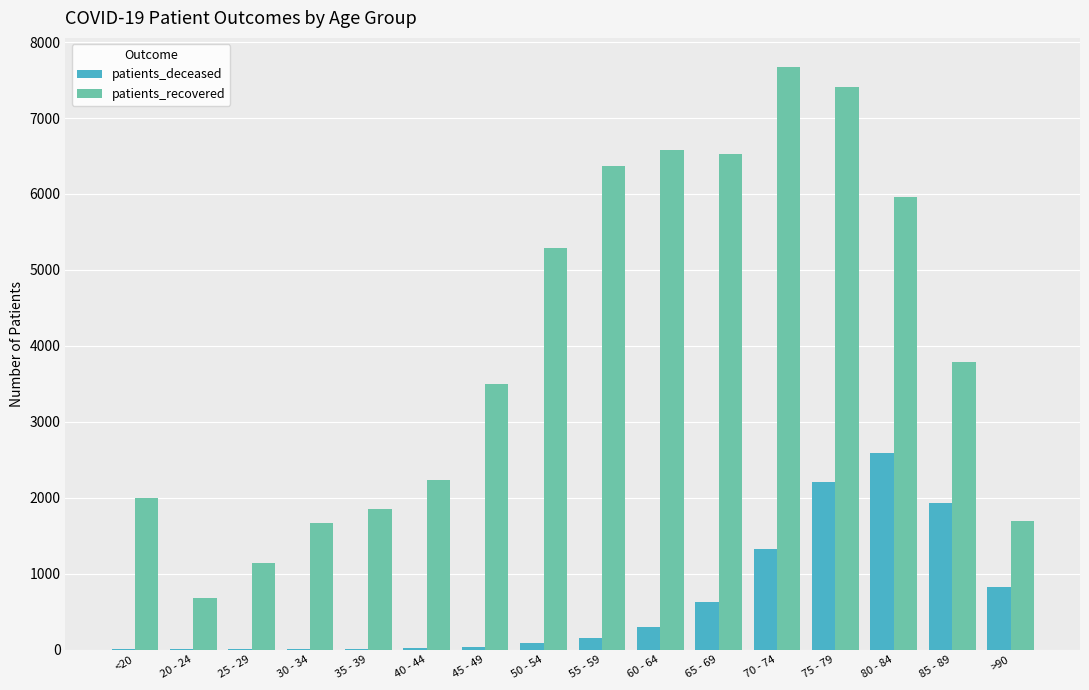

What is the total value across all series at 20 - 24?

679